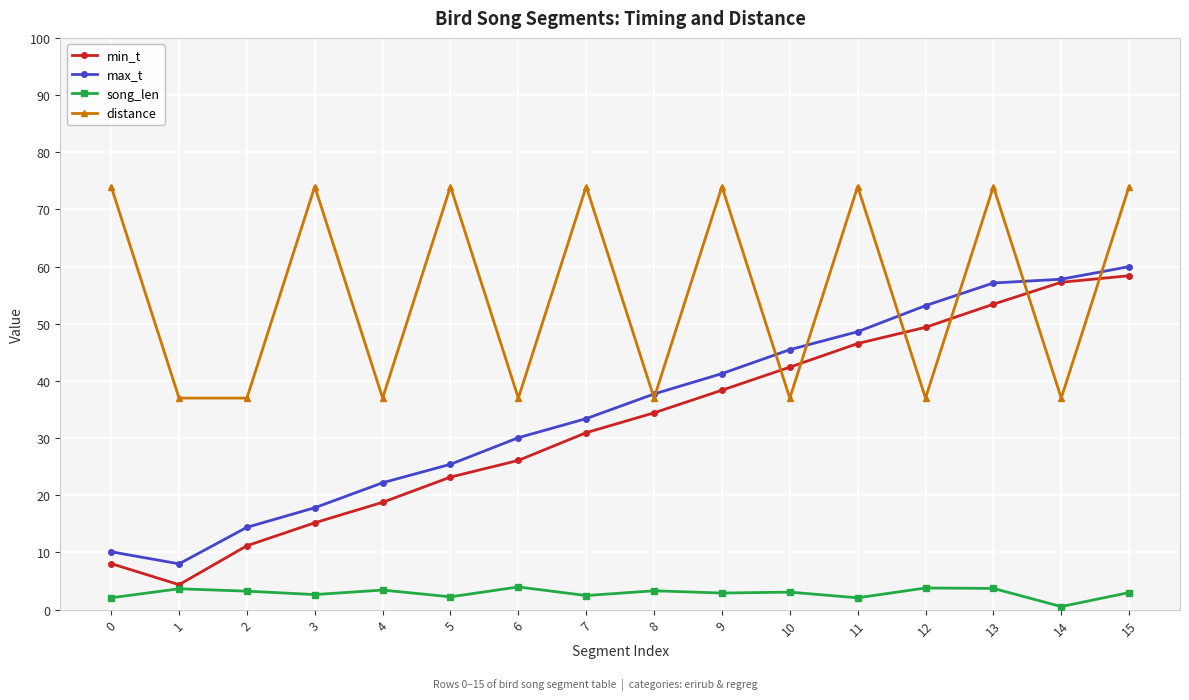

What is the minimum value for distance?

37.0